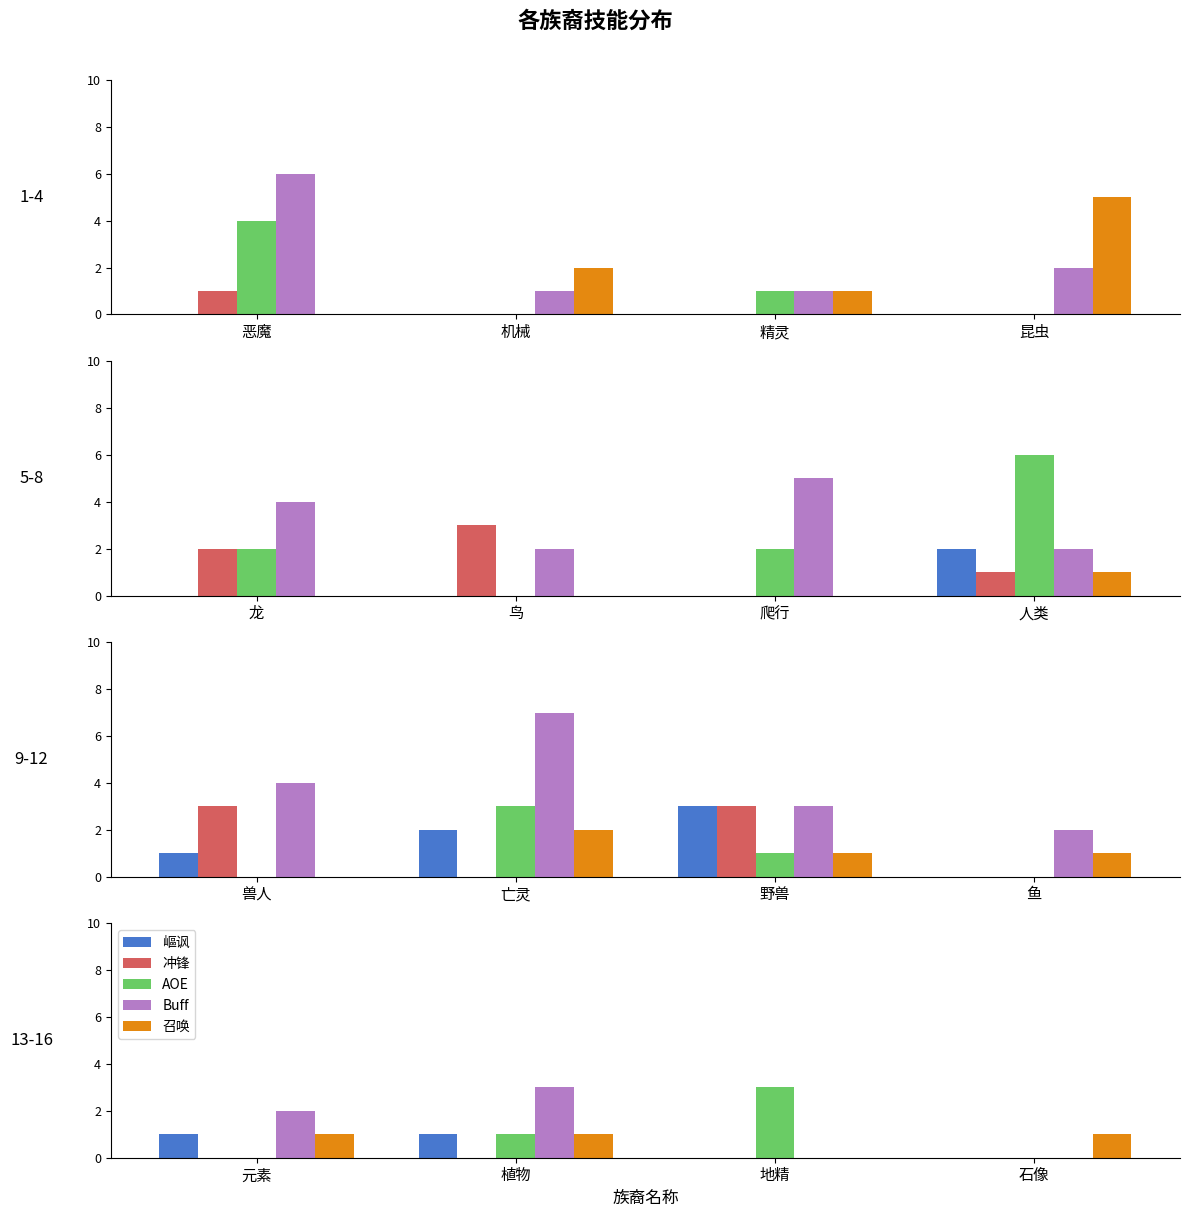

What position from the right is 地精?

2